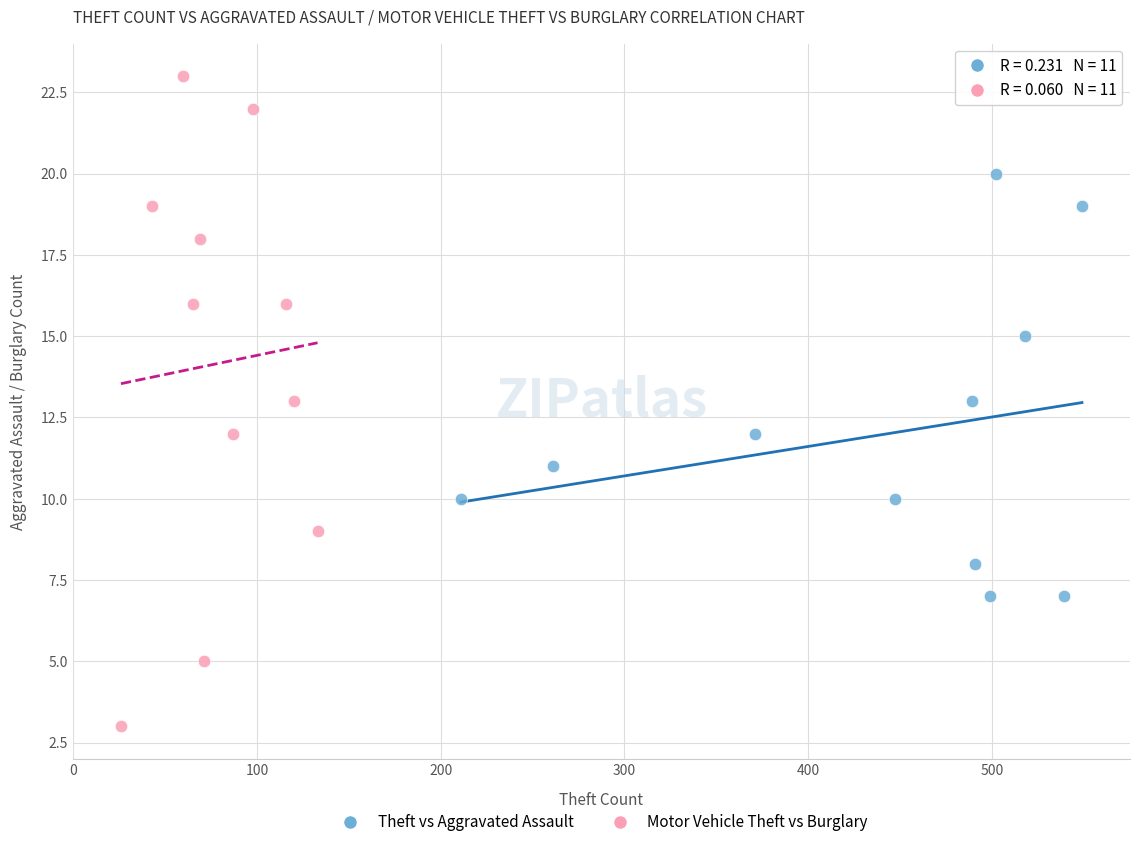

What are all the series names shown in the legend?

Theft vs Aggravated Assault, Motor Vehicle Theft vs Burglary